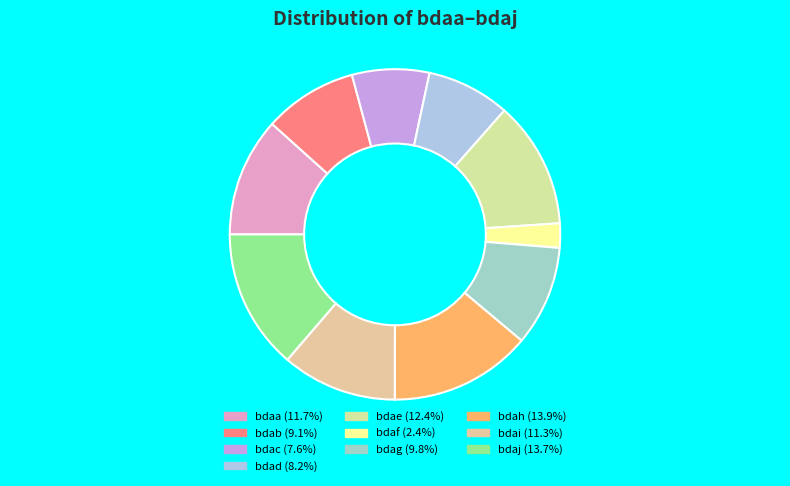

Count the number of slices in the pie.

10